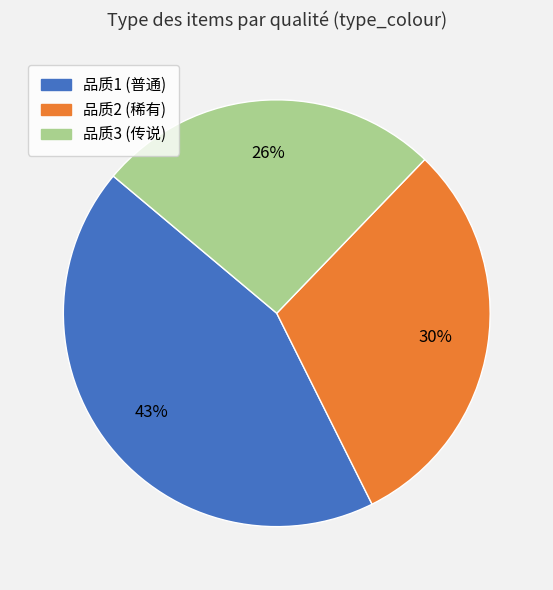

To the nearest percent, what is the average slice percentage?

33%